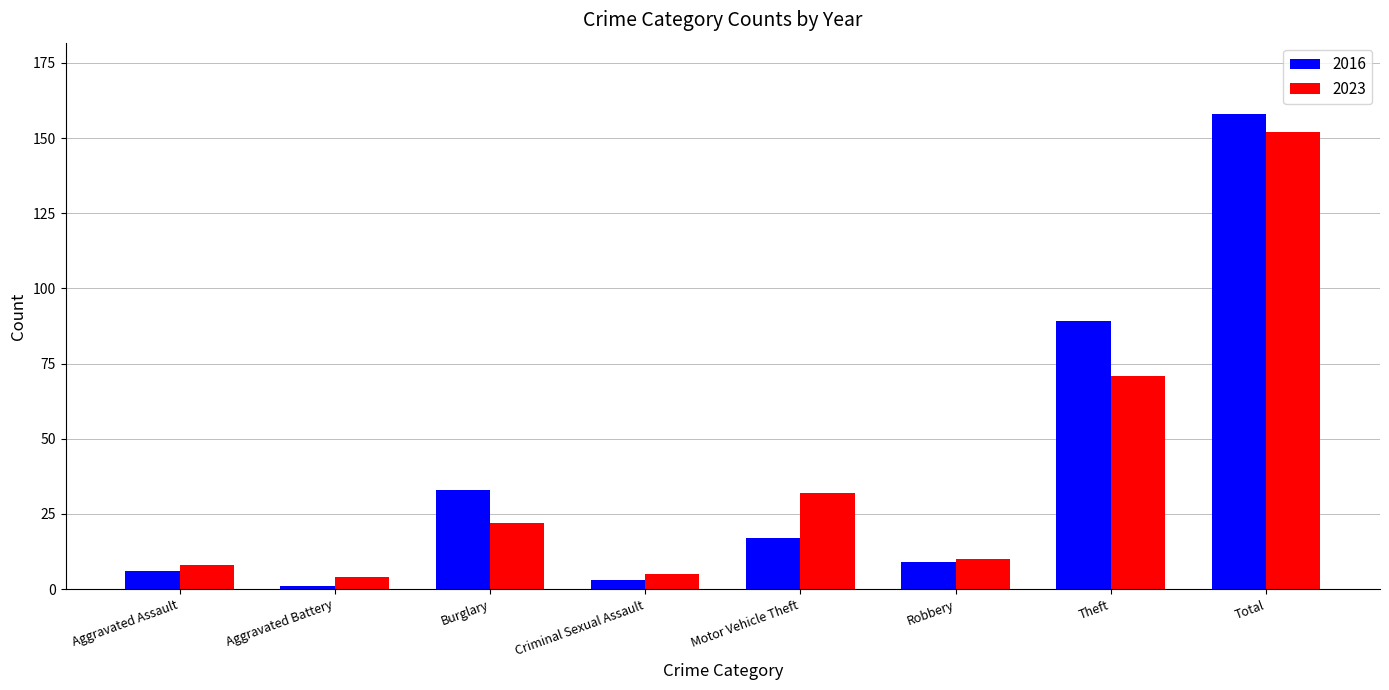

The value of 2016 at Theft is 89. True or false?

True